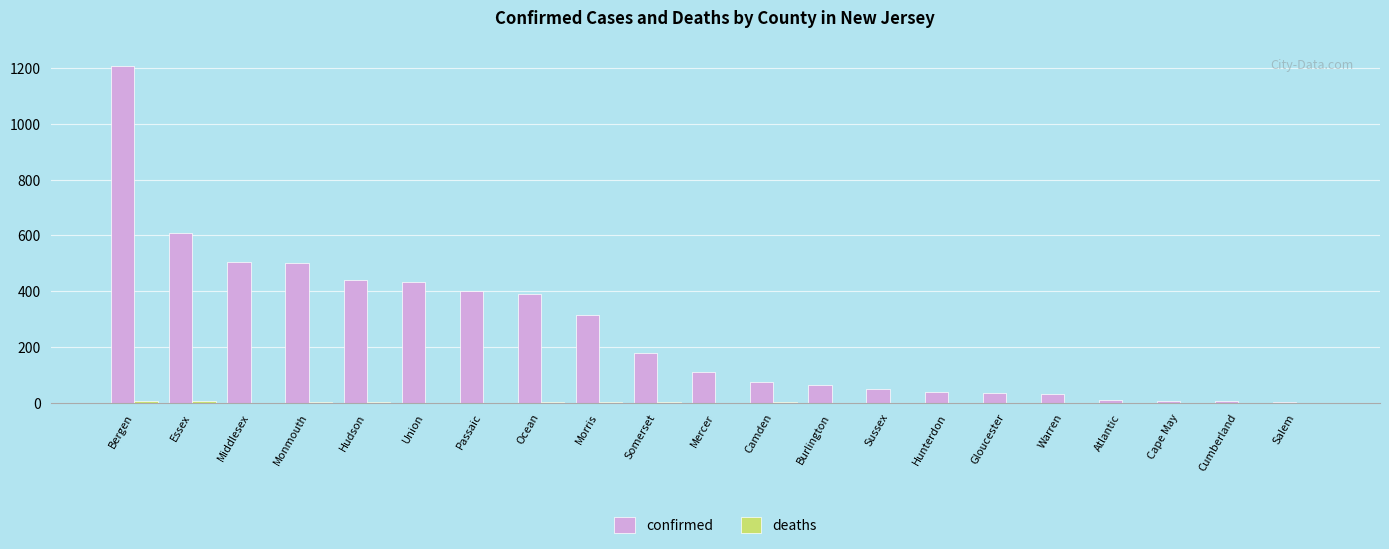

Which series has the largest range (max minus min)?

confirmed